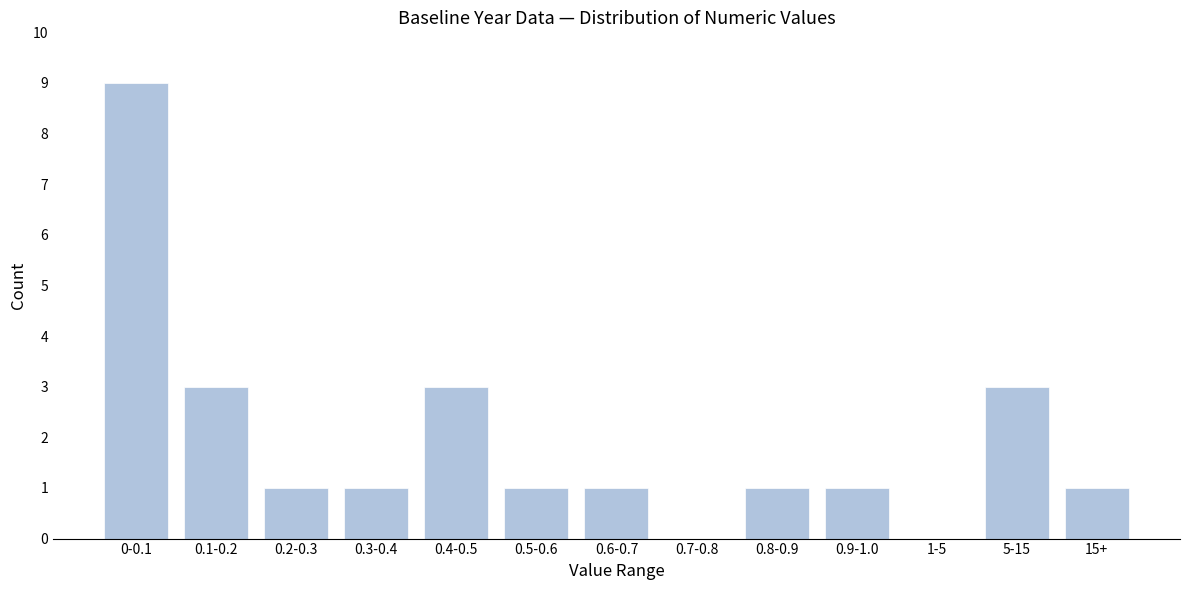

Reading right to left, list all the values displayed in this chart.

15+=1	5-15=3	1-5=0	0.9-1.0=1	0.8-0.9=1	0.7-0.8=0	0.6-0.7=1	0.5-0.6=1	0.4-0.5=3	0.3-0.4=1	0.2-0.3=1	0.1-0.2=3	0-0.1=9